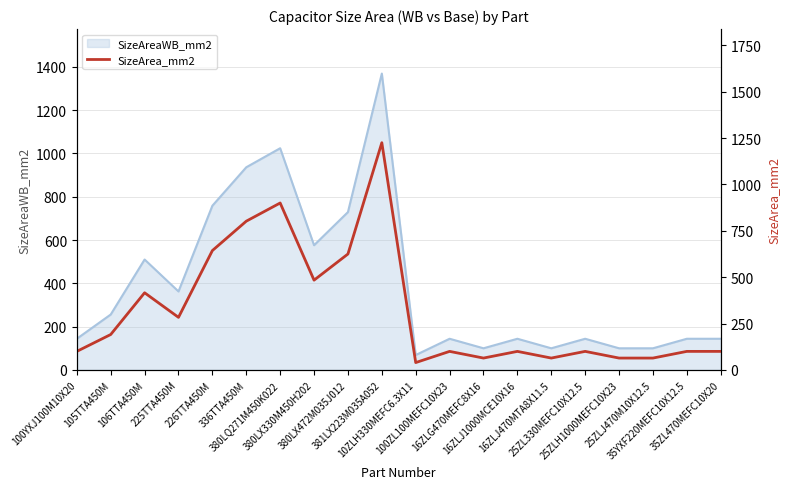

How many interior local peaks (higher than both neighbors) does the data have?

6